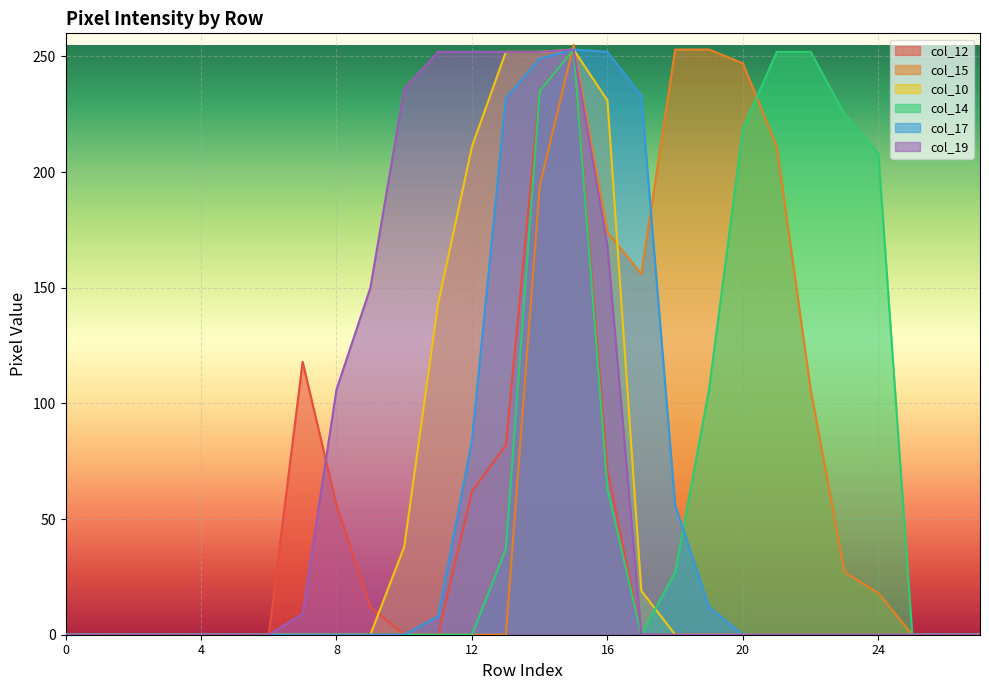

The value of col_17 at 12 is 84. True or false?

True